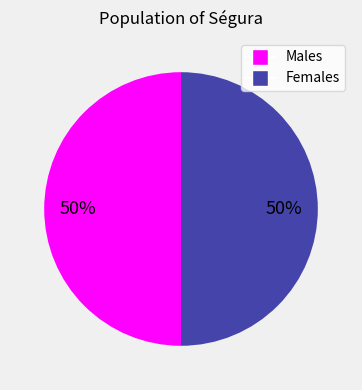

Count the number of slices in the pie.

2